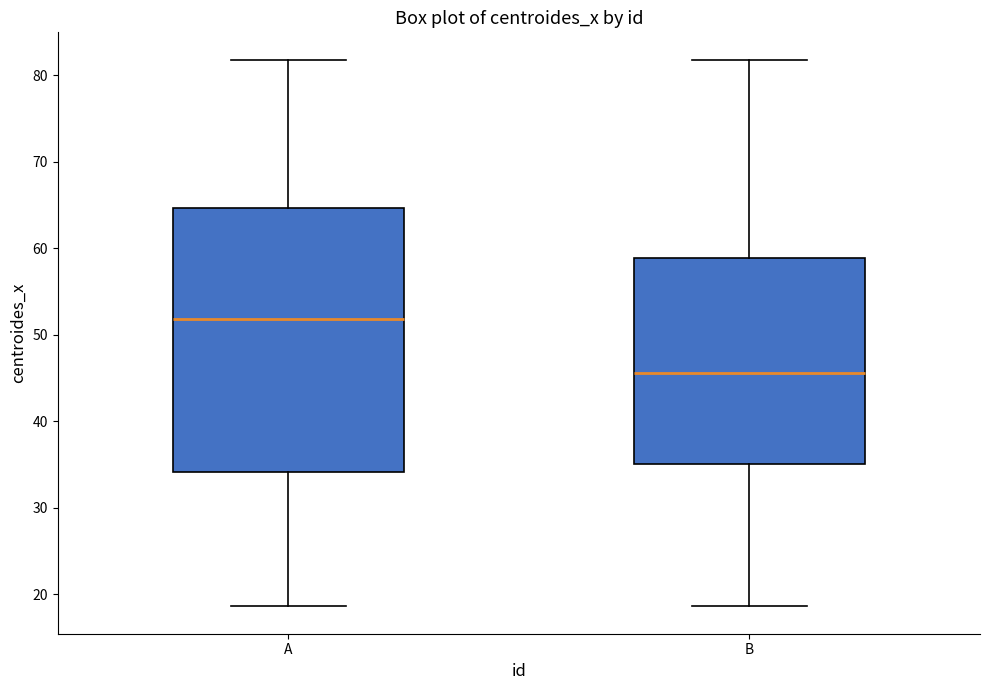

Which box has the lowest median line?

B